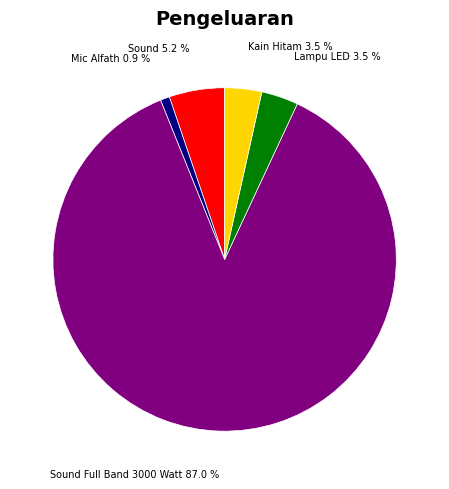

Is there any slice that represents more than half of the pie?

Yes